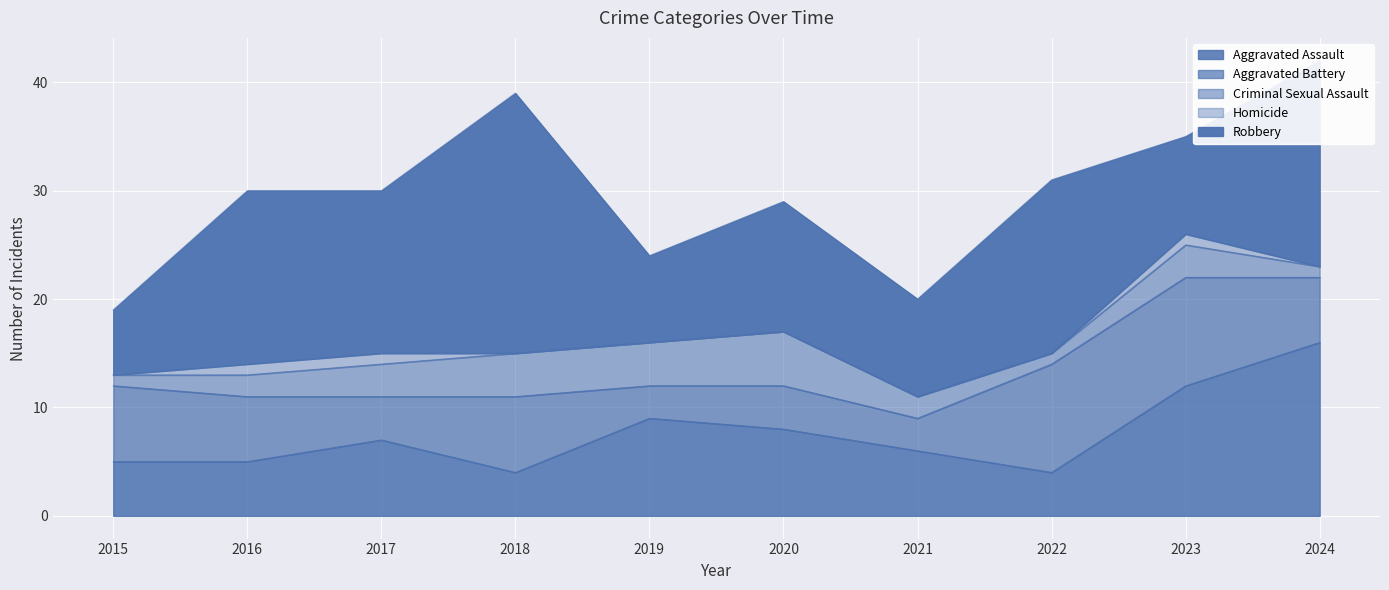

True or false: Aggravated Battery and Robbery intersect in this chart.

True